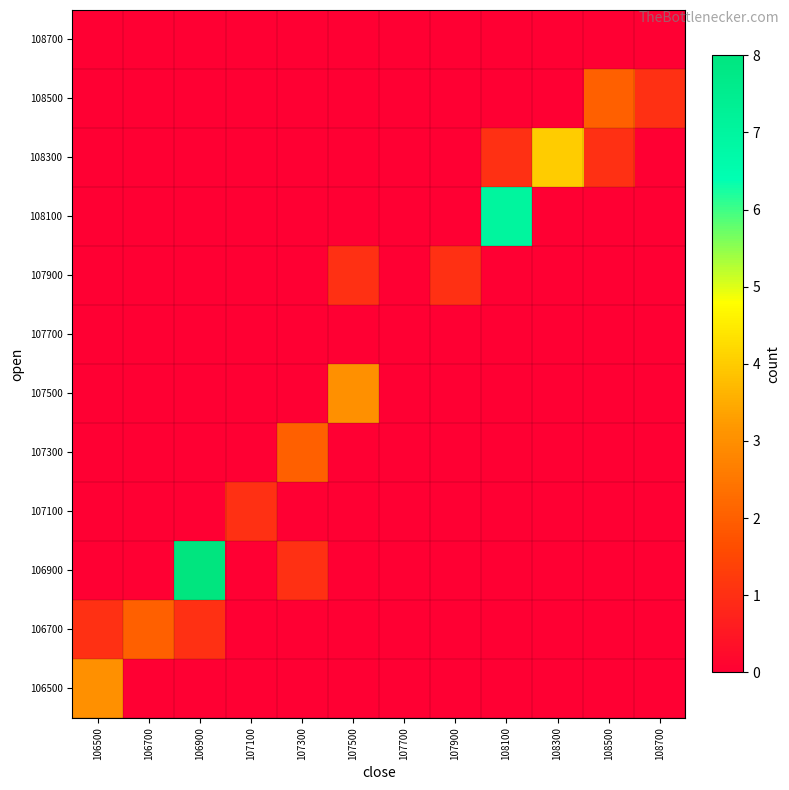

At which category does the chart reach its minimum across all series?

106700